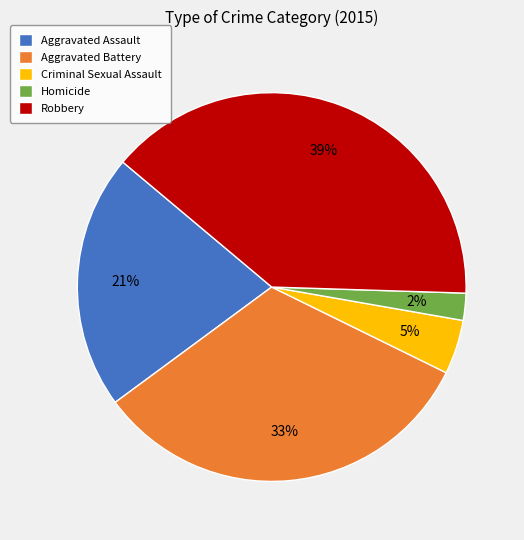

Do Criminal Sexual Assault and Aggravated Assault together represent more than half of the pie?

No